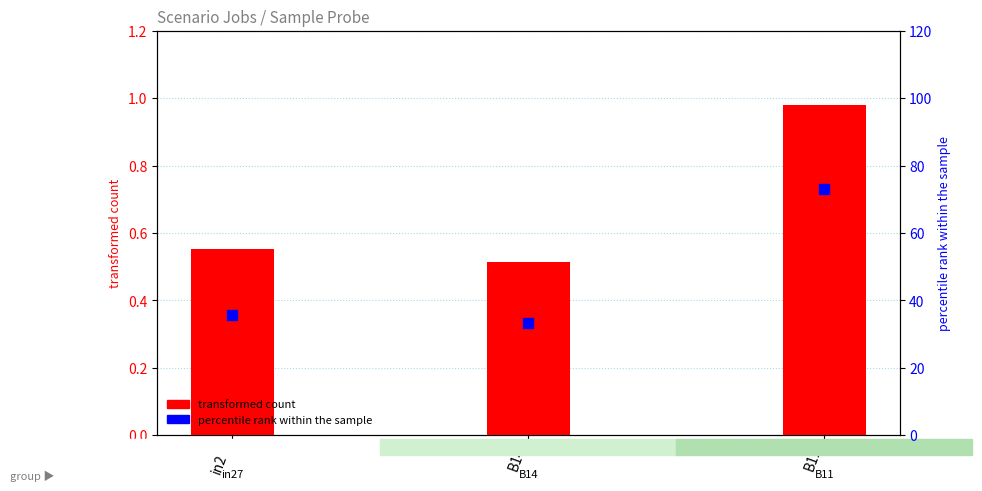

Which series has the widest spread of Y values?

percentile rank within the sample